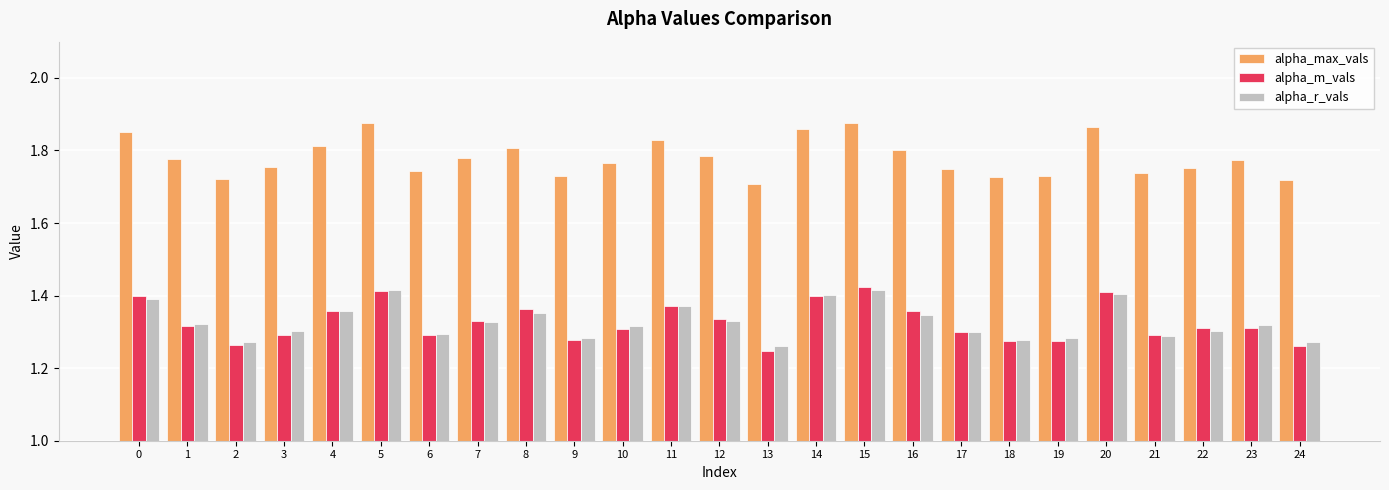

Where is alpha_r_vals nearest to the value 1?

13